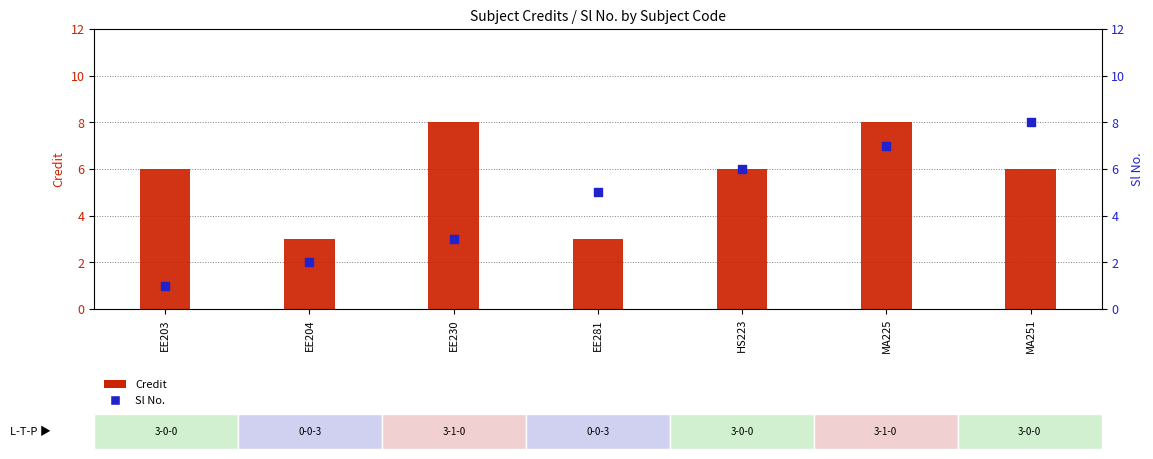

Which series reaches the minimum Y coordinate?

Sl No.